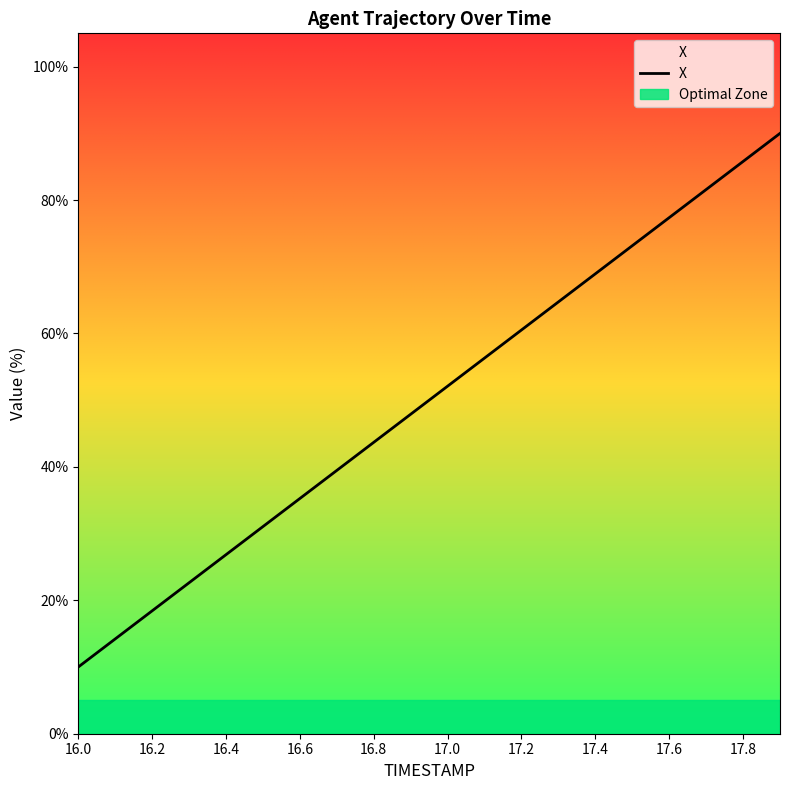

What is the lowest value of the X series?

10.0